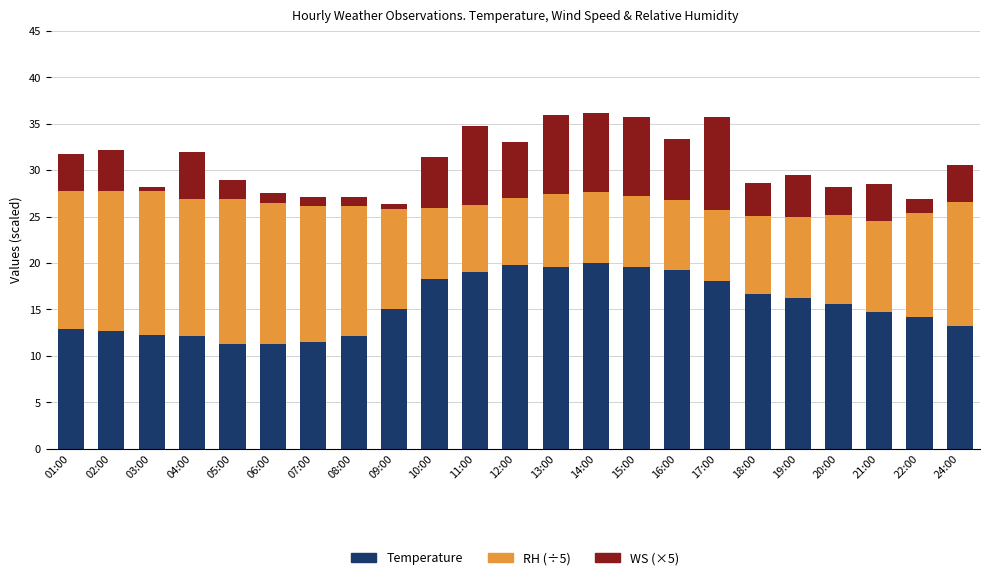

What is the maximum value for Temperature?

20.0